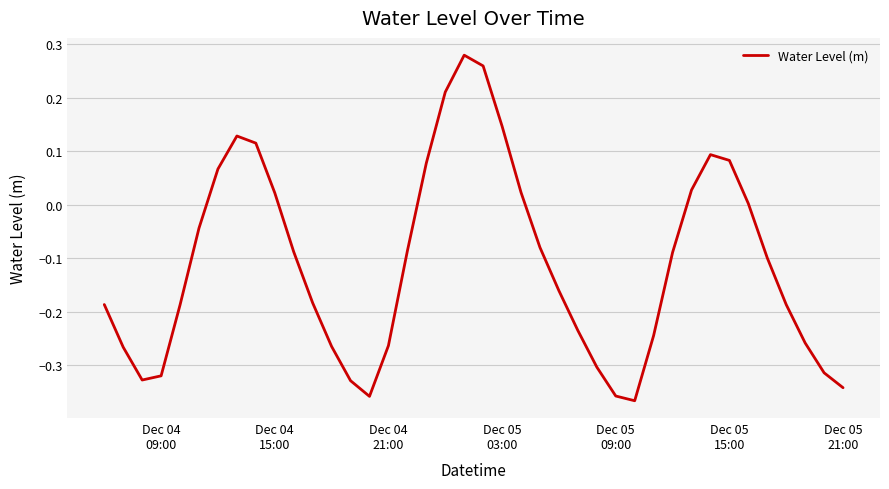

What is the difference between the maximum and minimum values?

0.6